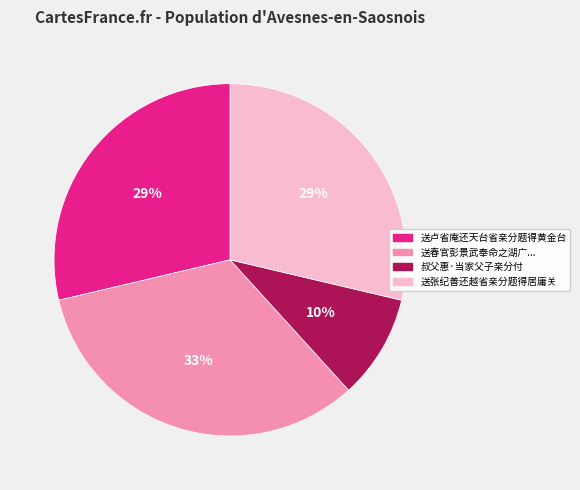

To the nearest percent, what portion does 送张纪善还越省亲分题得居庸关 represent?

29%